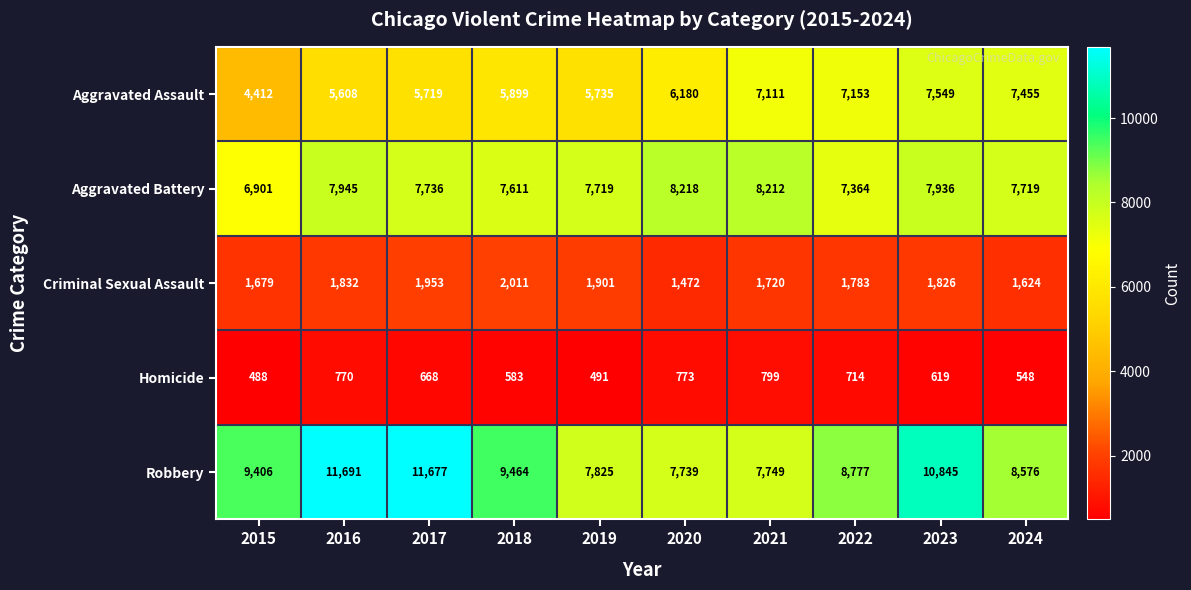

How many data points in Criminal Sexual Assault are less than 1826?

5